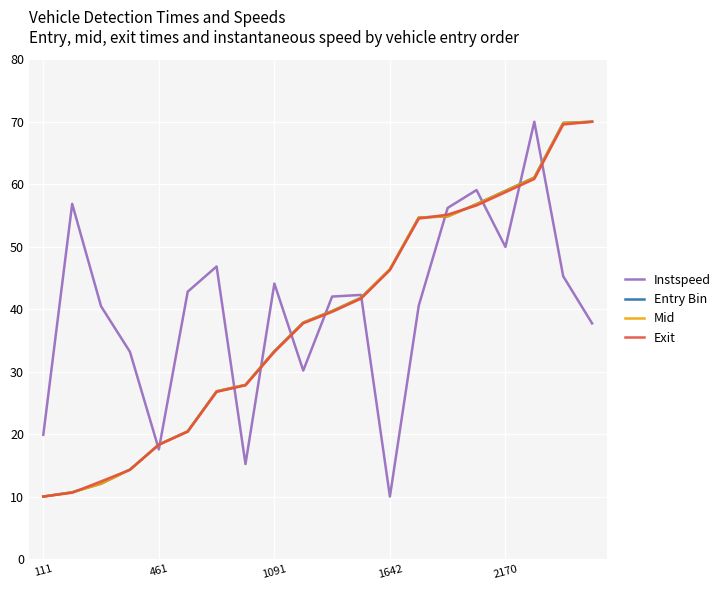

What is the minimum value for Mid?

10.0